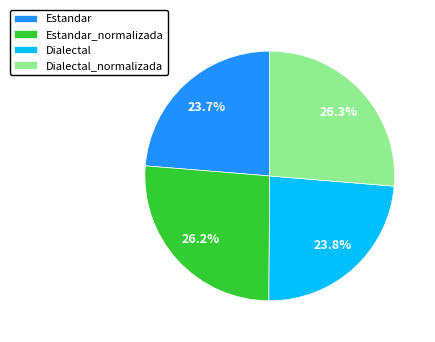

Is there any slice that represents more than half of the pie?

No